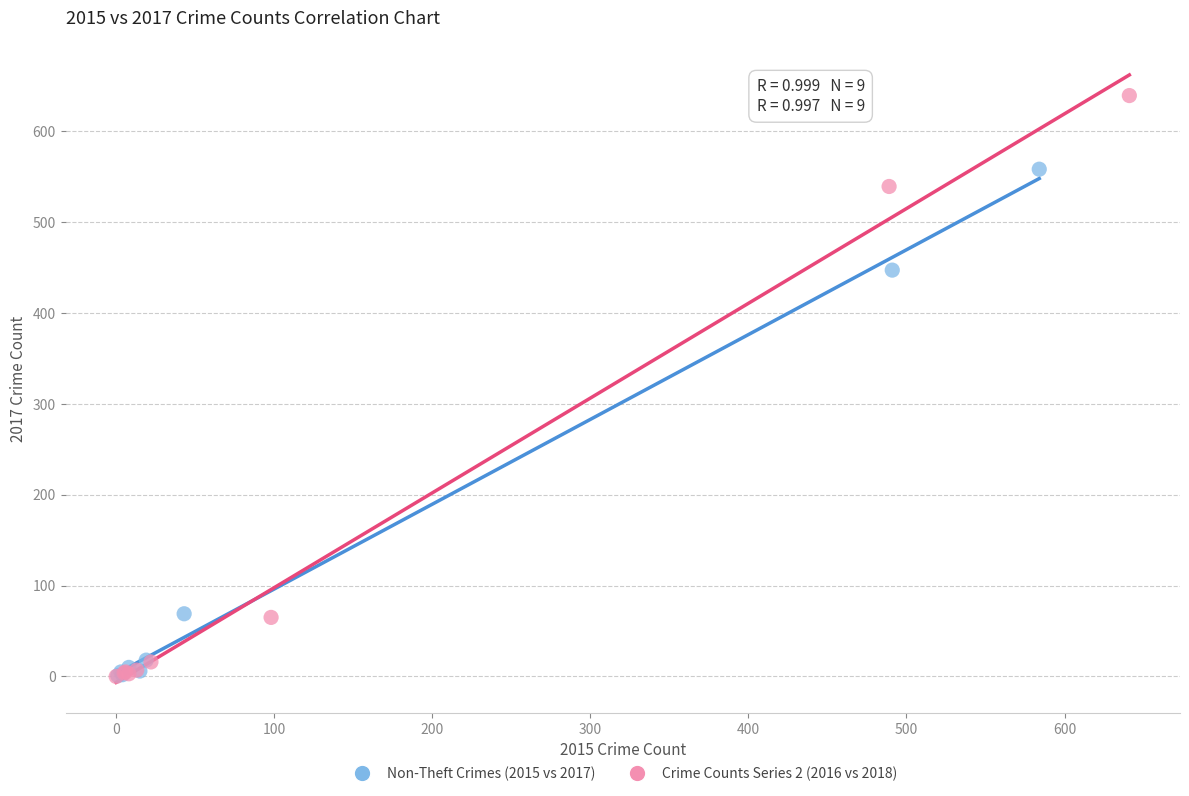

Which series has the widest spread of Y values?

Crime Counts Series 2 (2016 vs 2018)